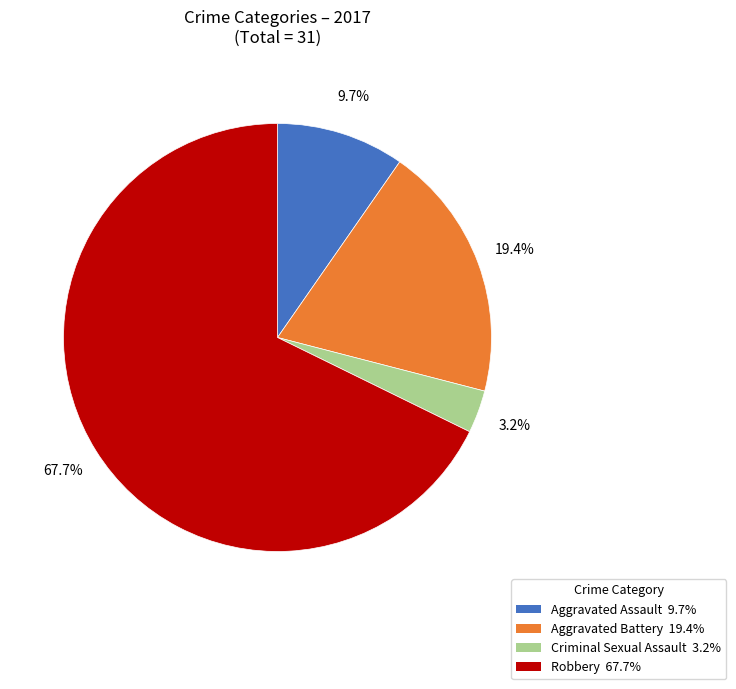

What portion of the pie excludes Criminal Sexual Assault?

96.8%